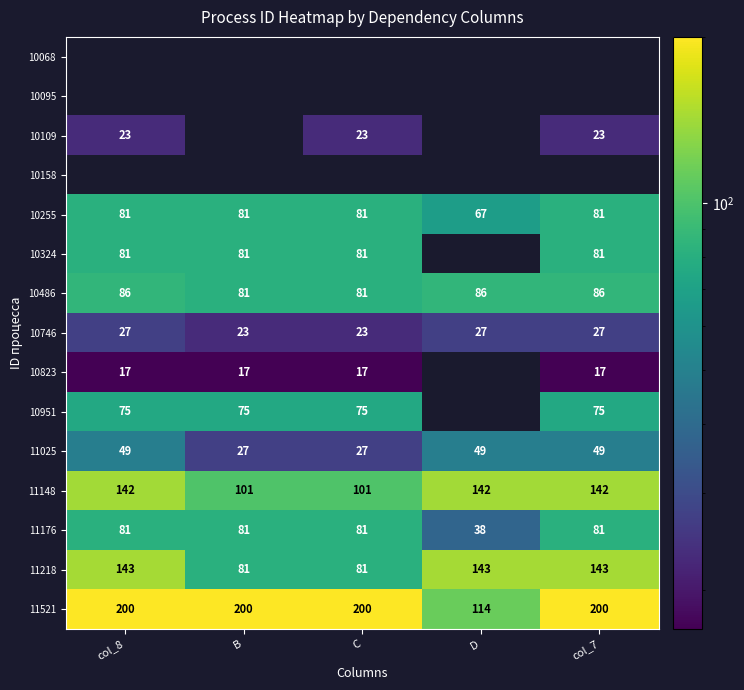

What is the difference between the 10746 values at col_7 and B?

4